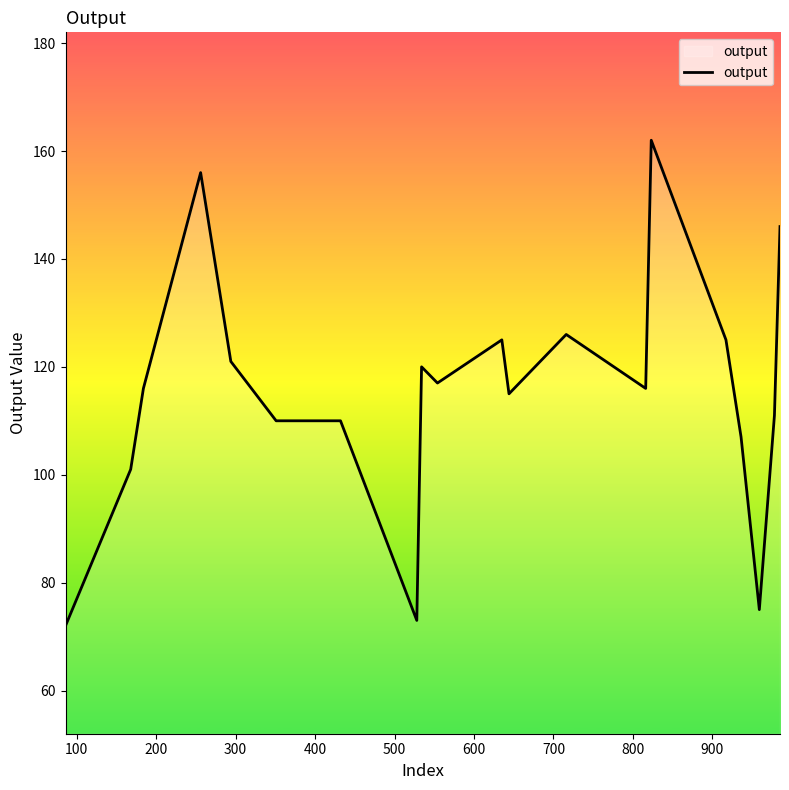

What is the difference between the maximum and second lowest values?

89